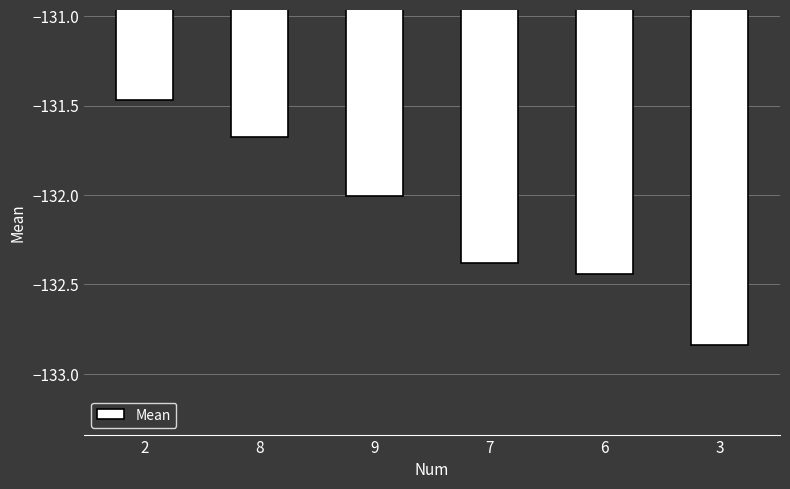

List the labels in order of value, smallest first.

3, 6, 7, 9, 8, 2